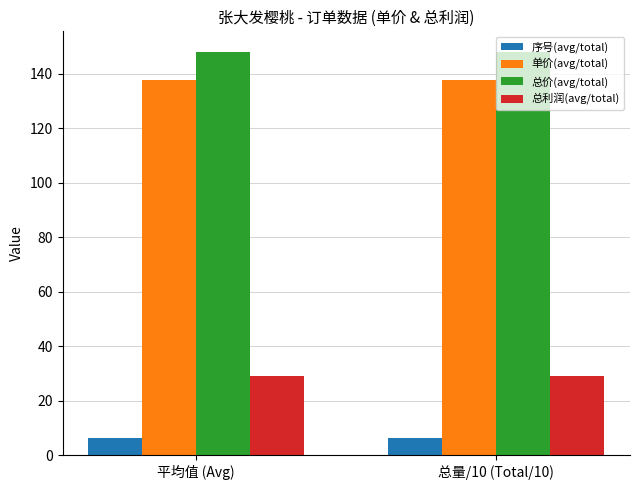

What is the average value of the 总利润(avg/total) series?

29.2